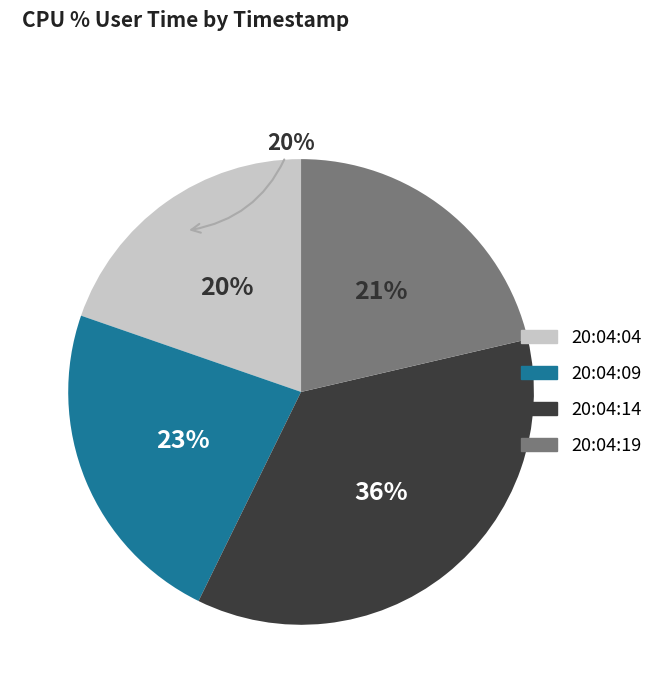

Is there any slice that represents more than half of the pie?

No